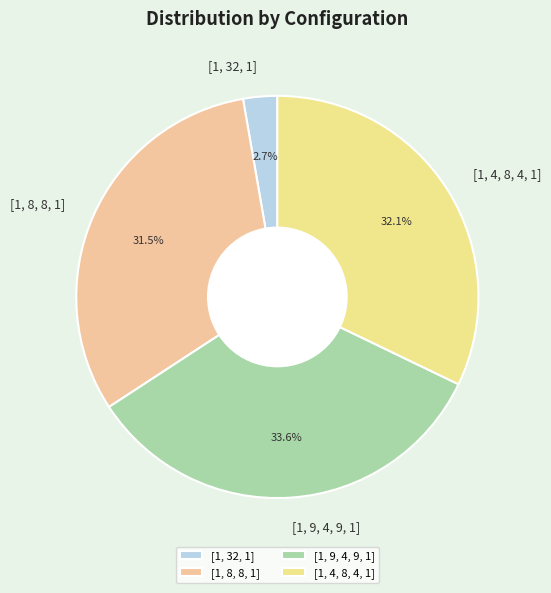

How many slices are in this pie chart?

4